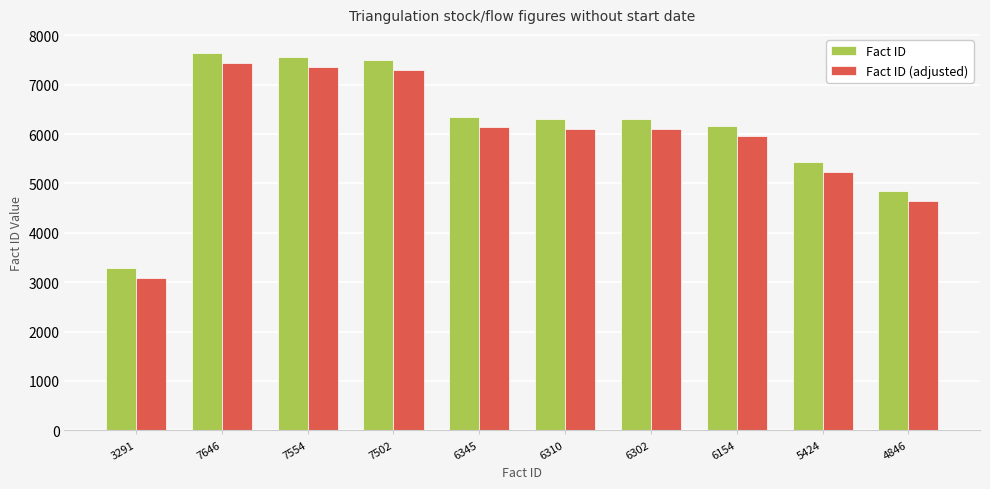

How many series are shown in this chart?

2